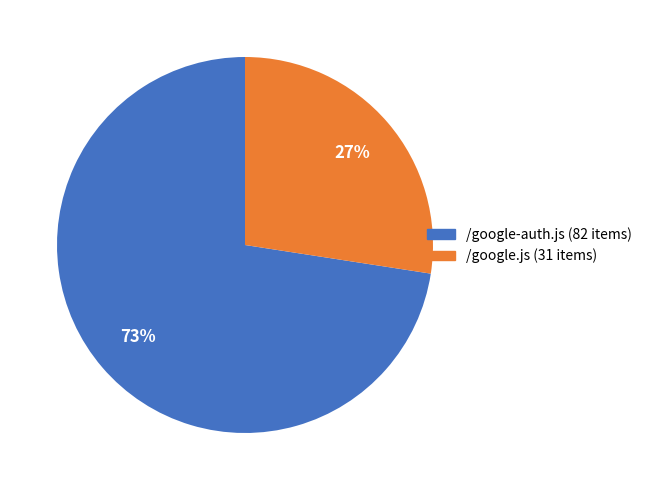

What is the largest slice in the pie chart?

/google-auth.js